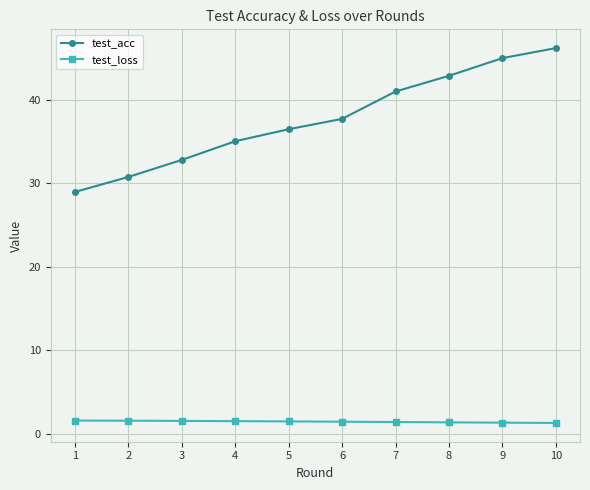

What is the difference between the test_acc values at 10 and 3?

13.4